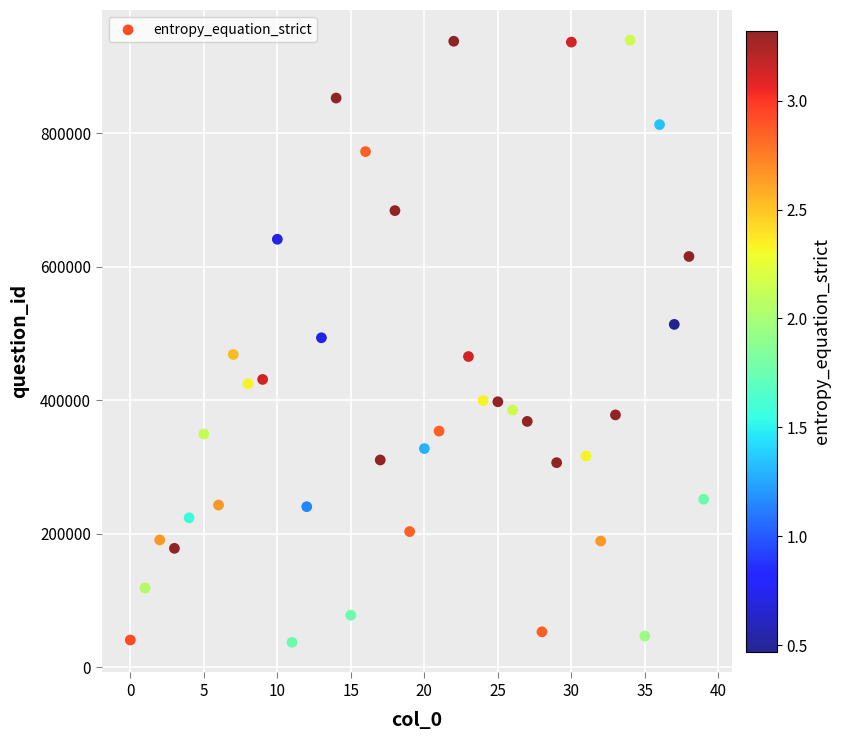

What is the range of Y values (max minus min)?

901928